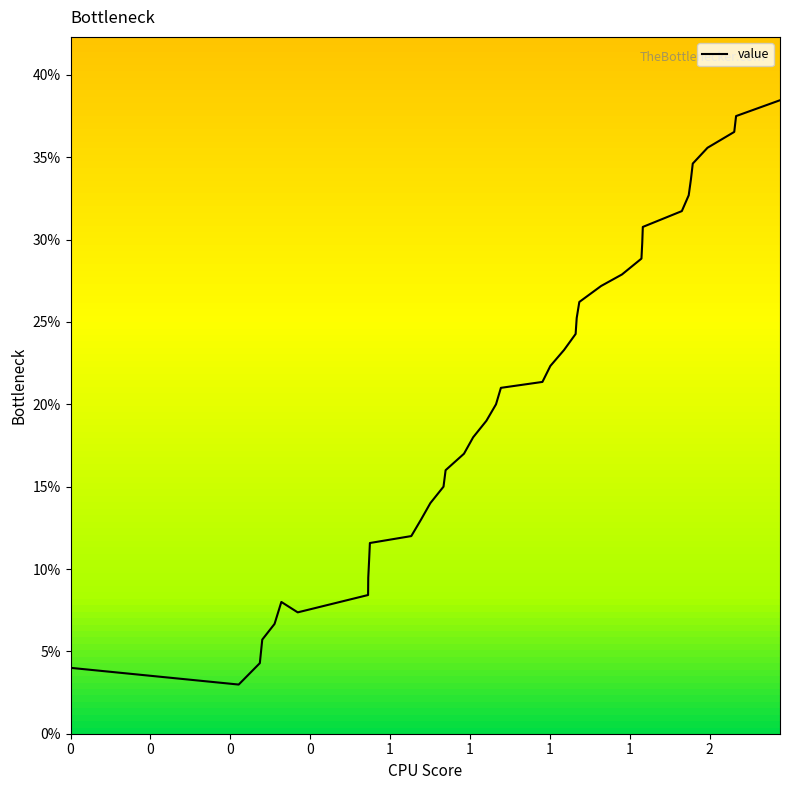

What is the minimum value shown in the chart?

3.0